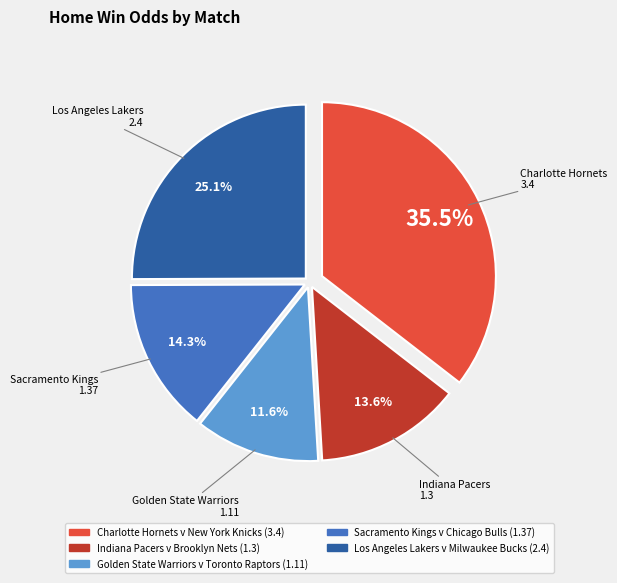

Does any single category account for the majority?

No